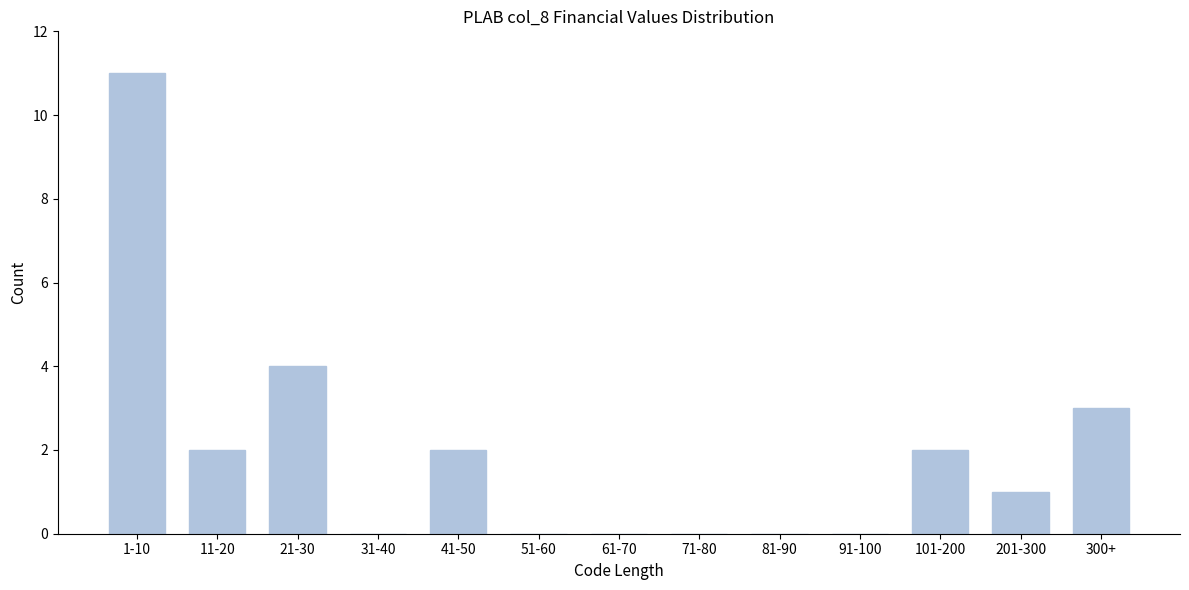

Reading left to right, transcribe all the data shown in this chart.

1-10=11	11-20=2	21-30=4	31-40=0	41-50=2	51-60=0	61-70=0	71-80=0	81-90=0	91-100=0	101-200=2	201-300=1	300+=3